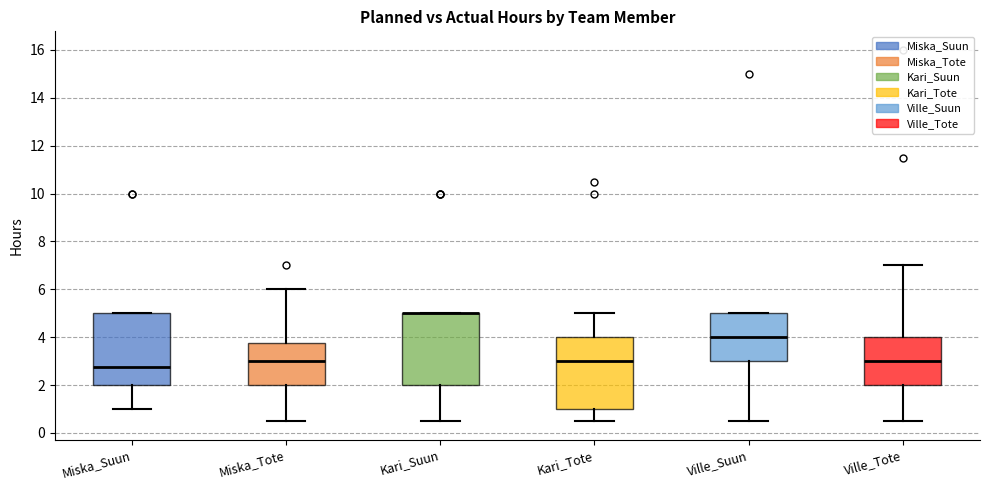

Reading left to right, read every box against the y-axis: the position of its median line, the range the box covers, and the ends of its whiskers. The values are not printed on the chart, so give them approximately, as read against the axis.

Miska_Suun: median 2.8, box 2.0 to 5.0, whiskers 1.0 to 5.0
Miska_Tote: median 3.0, box 2.0 to 3.8, whiskers 0.6 to 6.0
Kari_Suun: median 5.0 (drawn on the box's upper edge), box 2.0 to 5.0, whiskers 0.6 to 5.0
Kari_Tote: median 3.0, box 1.0 to 4.0, whiskers 0.6 to 5.0
Ville_Suun: median 4.0, box 3.0 to 5.0, whiskers 0.6 to 5.0
Ville_Tote: median 3.0, box 2.0 to 4.0, whiskers 0.6 to 7.0